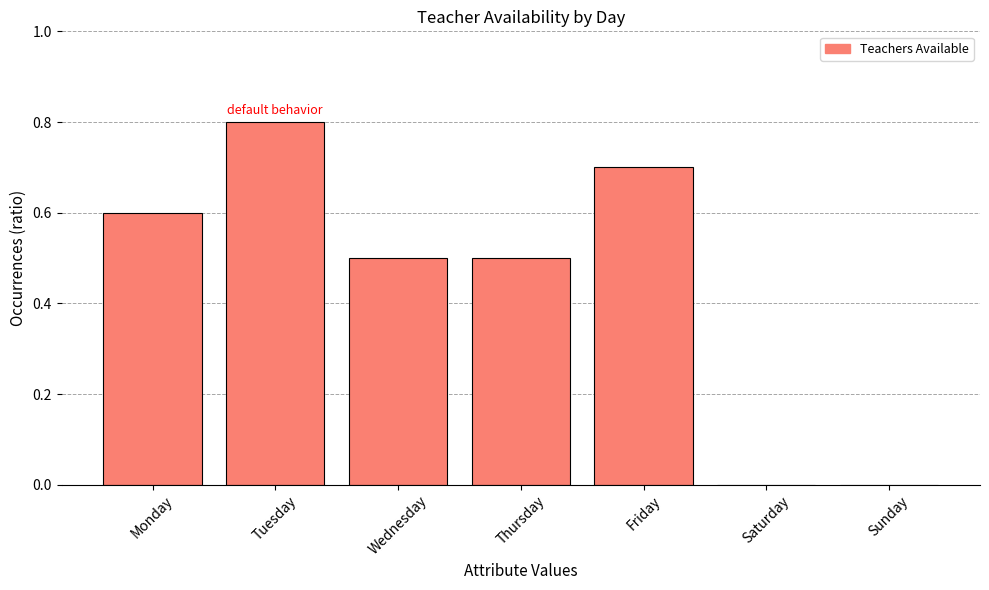

True or false: the data shows 1.2 at Friday.

False